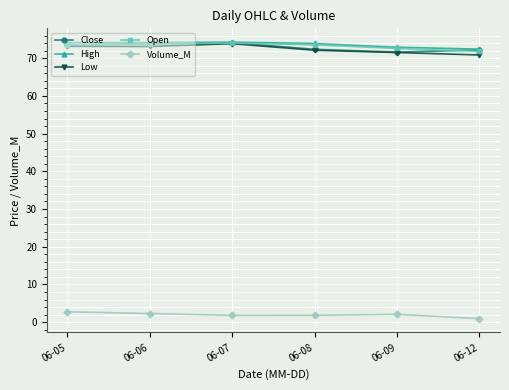

How many lines are shown in the chart?

5